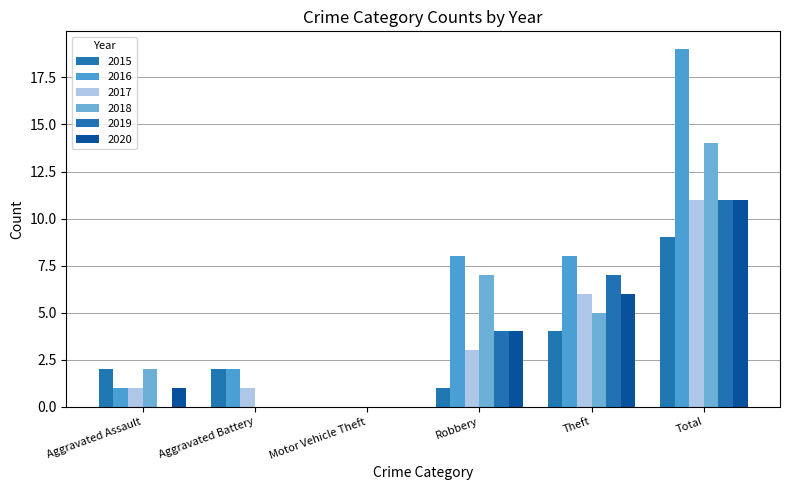

True or false: 2017 has a value of 3 at Robbery.

True